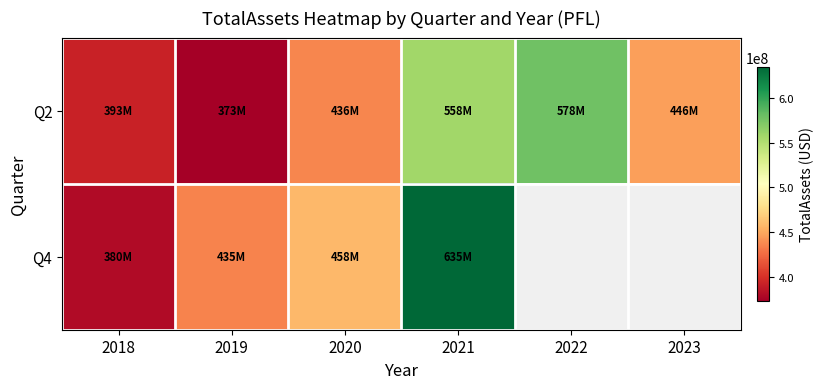

Which series has the largest range (max minus min)?

Q4